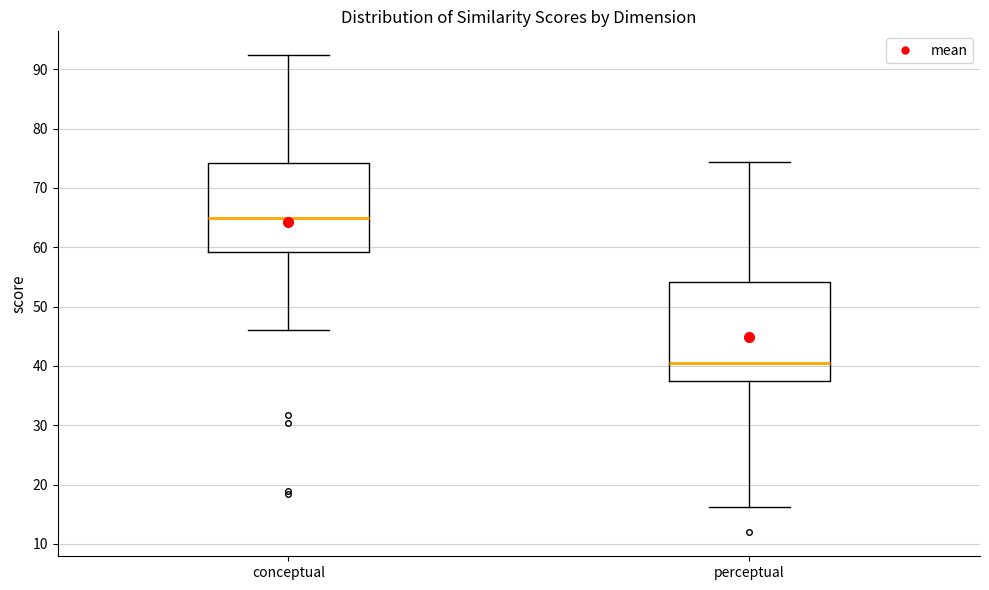

Comparing the boxes themselves (not the whiskers), which one is the tallest?

perceptual